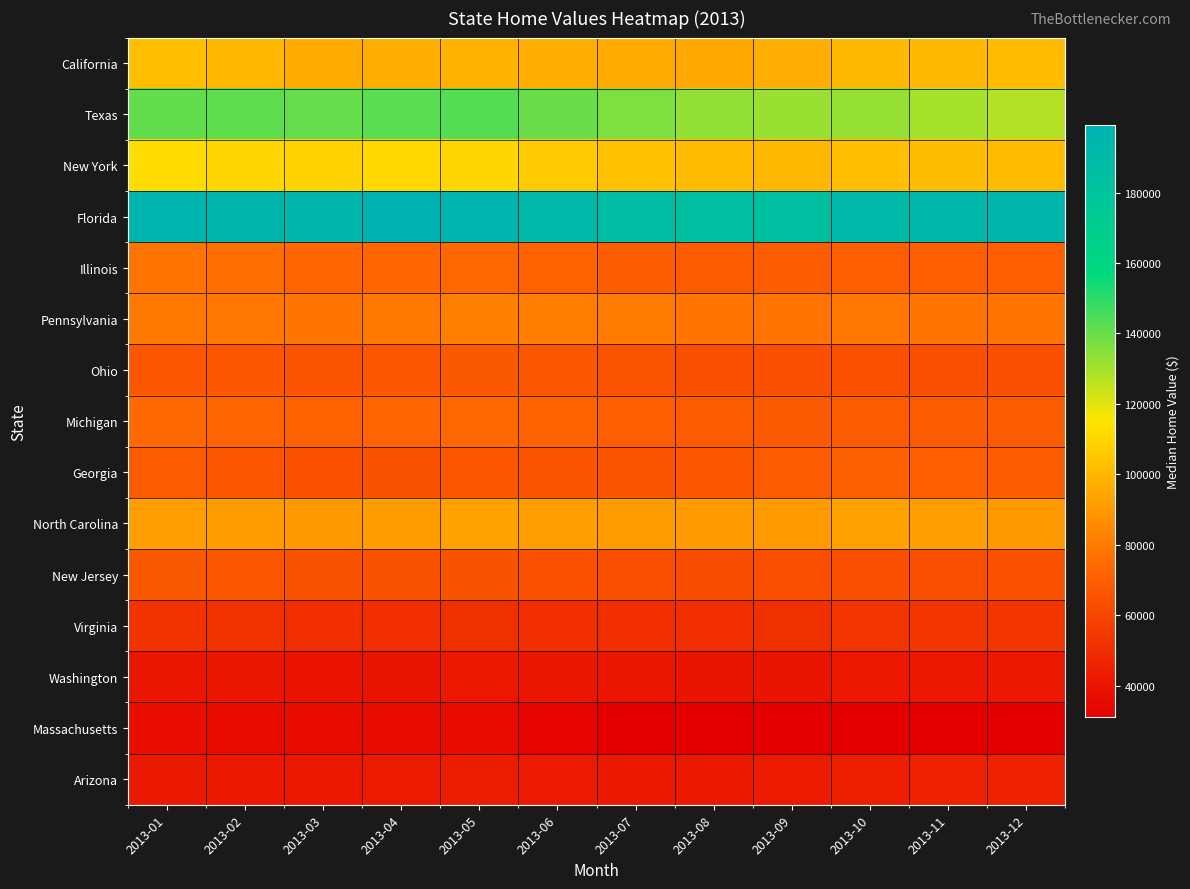

Reading left to right, list all the values displayed in this chart.

California: 2013-01=102266	2013-02=99782	2013-03=96028	2013-04=96945	2013-05=98479	2013-06=97004	2013-07=95989	2013-08=94923	2013-09=96583	2013-10=100387	2013-11=100417	2013-12=101020
Texas: 2013-01=141026	2013-02=141074	2013-03=140262	2013-04=142314	2013-05=143206	2013-06=139473	2013-07=136131	2013-08=133098	2013-09=131855	2013-10=132315	2013-11=129570	2013-12=127579
New York: 2013-01=111918	2013-02=110380	2013-03=109140	2013-04=110797	2013-05=110421	2013-06=106240	2013-07=103254	2013-08=101094	2013-09=100290	2013-10=101997	2013-11=101915	2013-12=101083
Florida: 2013-01=196205	2013-02=194218	2013-03=195149	2013-04=199183	2013-05=197132	2013-06=191256	2013-07=188038	2013-08=184139	2013-09=184674	2013-10=190699	2013-11=193019	2013-12=194695
Illinois: 2013-01=77358	2013-02=75973	2013-03=73381	2013-04=73206	2013-05=73461	2013-06=71346	2013-07=69491	2013-08=68846	2013-09=69511	2013-10=70643	2013-11=70362	2013-12=70286
Pennsylvania: 2013-01=78987	2013-02=78966	2013-03=78155	2013-04=79498	2013-05=81313	2013-06=81005	2013-07=79647	2013-08=78033	2013-09=77849	2013-10=78737	2013-11=78249	2013-12=78062
Ohio: 2013-01=66906	2013-02=67148	2013-03=65973	2013-04=66577	2013-05=67904	2013-06=67356	2013-07=65953	2013-08=64372	2013-09=64059	2013-10=64665	2013-11=63966	2013-12=63652
Michigan: 2013-01=74169	2013-02=72908	2013-03=71642	2013-04=72594	2013-05=73454	2013-06=72063	2013-07=70250	2013-08=68676	2013-09=68418	2013-10=69368	2013-11=69267	2013-12=69150
Georgia: 2013-01=68960	2013-02=67054	2013-03=65090	2013-04=65758	2013-05=66615	2013-06=66284	2013-07=66422	2013-08=66749	2013-09=68655	2013-10=71007	2013-11=70314	2013-12=69542
North Carolina: 2013-01=91751	2013-02=90858	2013-03=89944	2013-04=91426	2013-05=92870	2013-06=92192	2013-07=91171	2013-08=90168	2013-09=90658	2013-10=92522	2013-11=91786	2013-12=89874
New Jersey: 2013-01=68060	2013-02=67028	2013-03=65562	2013-04=65451	2013-05=65554	2013-06=64862	2013-07=64050	2013-08=63164	2013-09=63233	2013-10=64019	2013-11=64030	2013-12=64575
Virginia: 2013-01=52510	2013-02=51635	2013-03=50264	2013-04=50591	2013-05=51129	2013-06=50783	2013-07=50804	2013-08=50631	2013-09=51279	2013-10=53036	2013-11=53443	2013-12=53424
Washington: 2013-01=40488	2013-02=40488	2013-03=39604	2013-04=39966	2013-05=40709	2013-06=40496	2013-07=40317	2013-08=40011	2013-09=40013	2013-10=40677	2013-11=40659	2013-12=40858
Massachusetts: 2013-01=37034	2013-02=36602	2013-03=36095	2013-04=36532	2013-05=35675	2013-06=32726	2013-07=31087	2013-08=31038	2013-09=31272	2013-10=31470	2013-11=31032	2013-12=31063
Arizona: 2013-01=41659	2013-02=40925	2013-03=40825	2013-04=42412	2013-05=43047	2013-06=42126	2013-07=41782	2013-08=41798	2013-09=42578	2013-10=44139	2013-11=44593	2013-12=45256